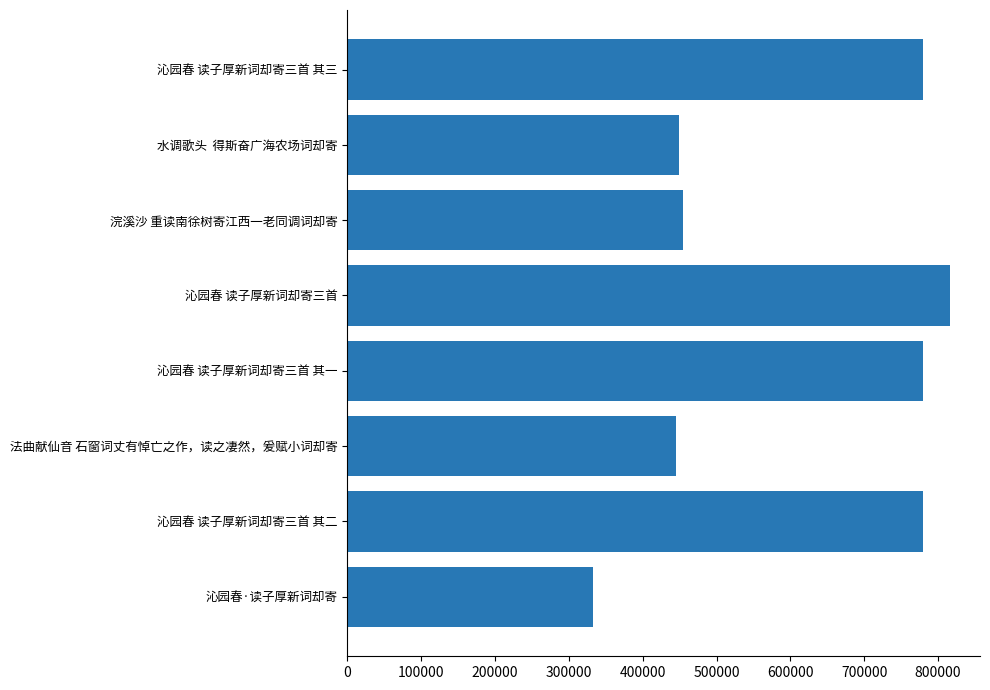

What is the change in value from 沁园春·读子厚新词却寄 to 沁园春 读子厚新词却寄三首?

+484036